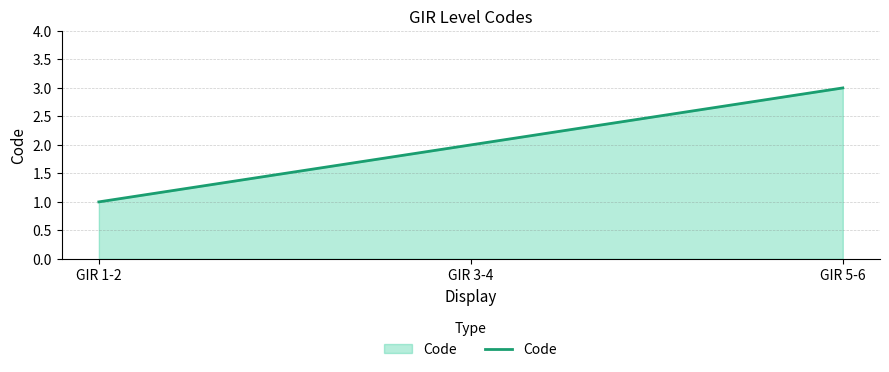

Reading left to right, transcribe all the data shown in this chart.

GIR 1-2=1	GIR 3-4=2	GIR 5-6=3